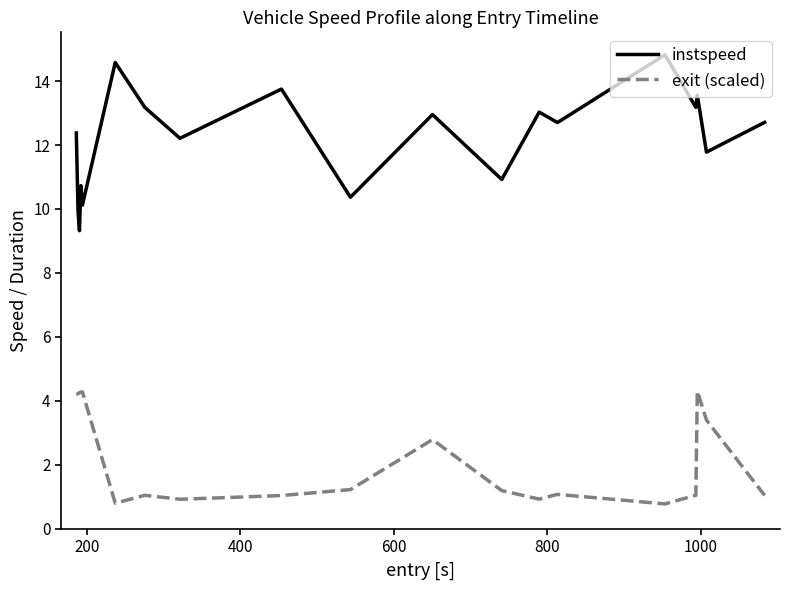

How many values in the instspeed series exceed 12?

12